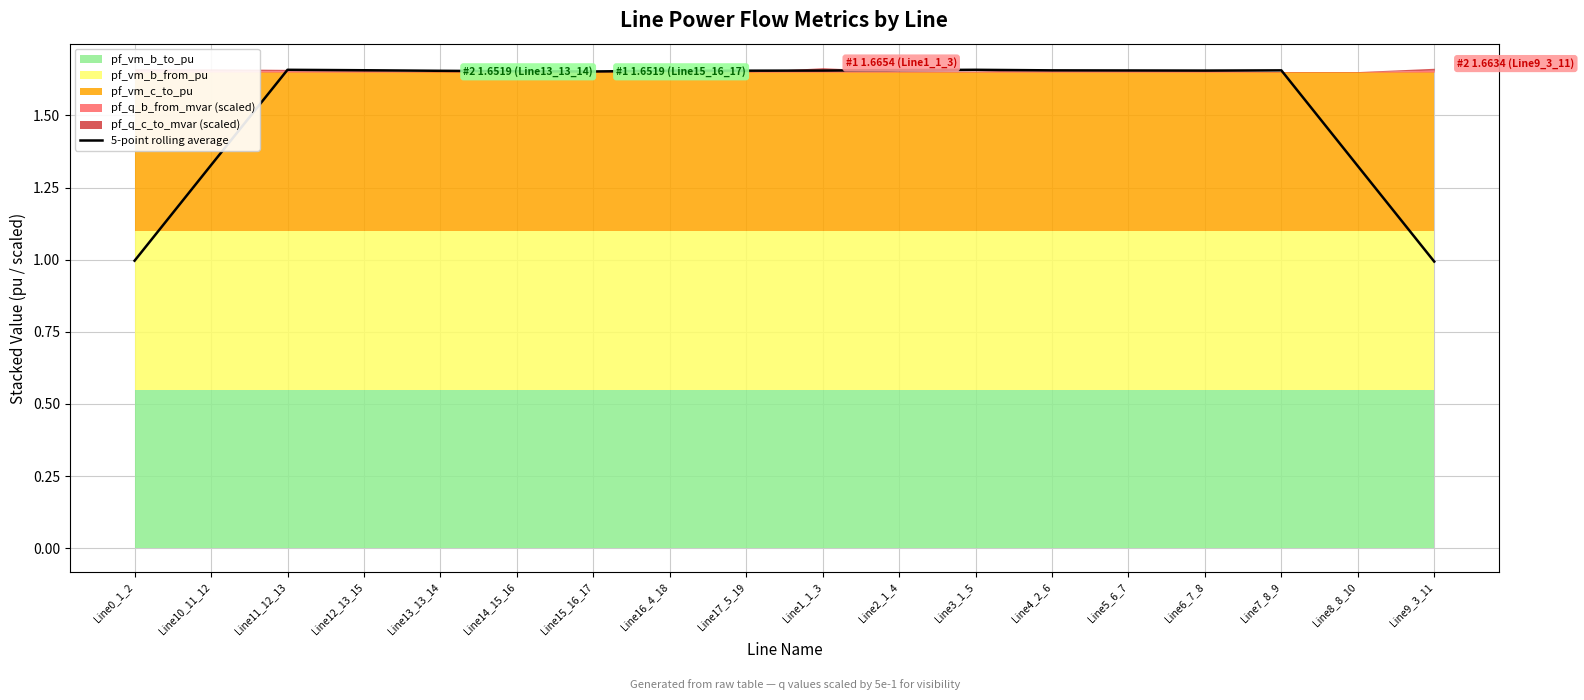

True or false: the data shows 2.6 at Line16_4_18.

False